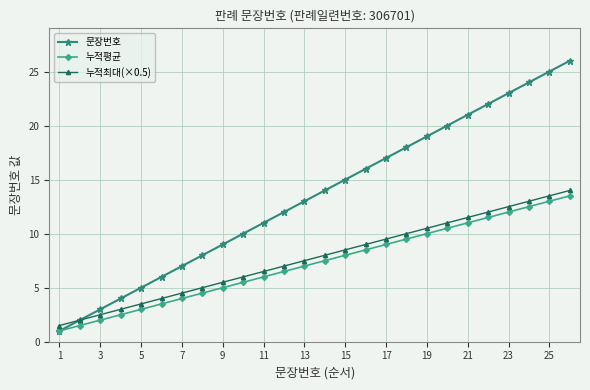

True or false: 누적최대(×0.5) and 누적평균 intersect in this chart.

False